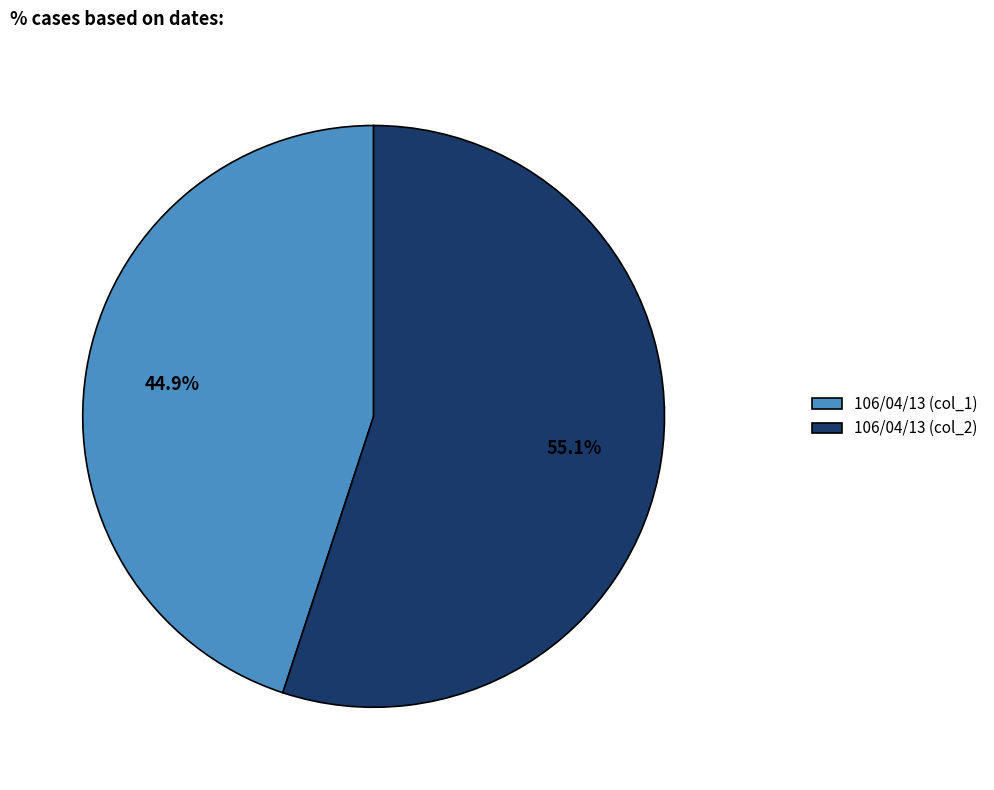

Combined, do 106/04/13 (col_2) and 106/04/13 (col_1) account for over 50%?

Yes